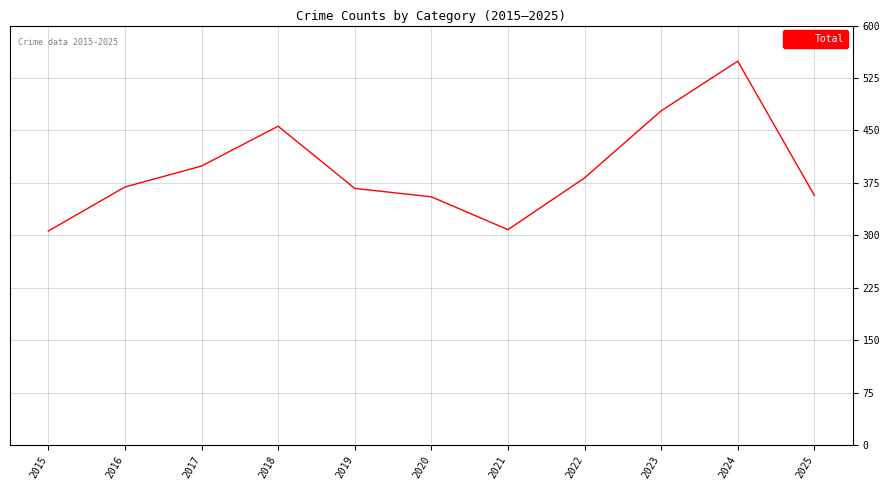

What is the minimum value shown in the chart?

306